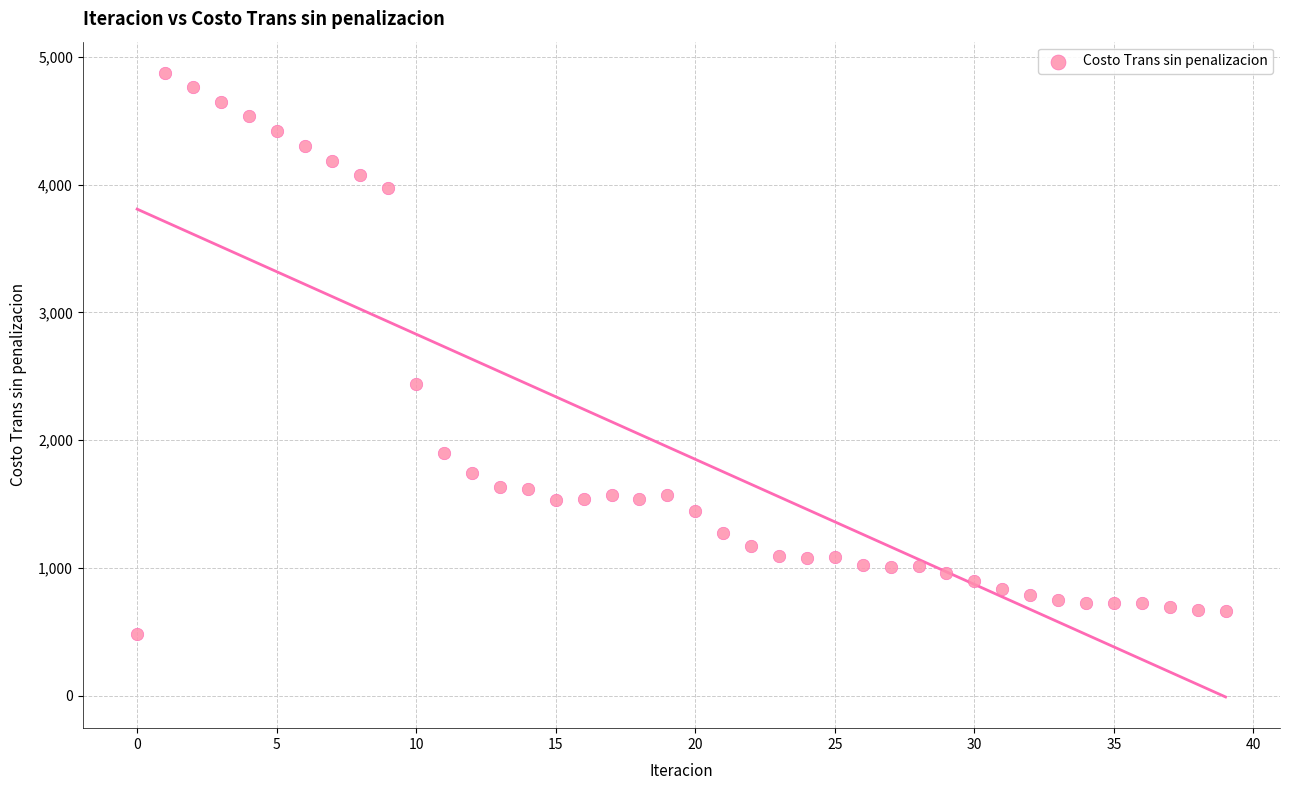

What is the range of Y values (max minus min)?

4386.4